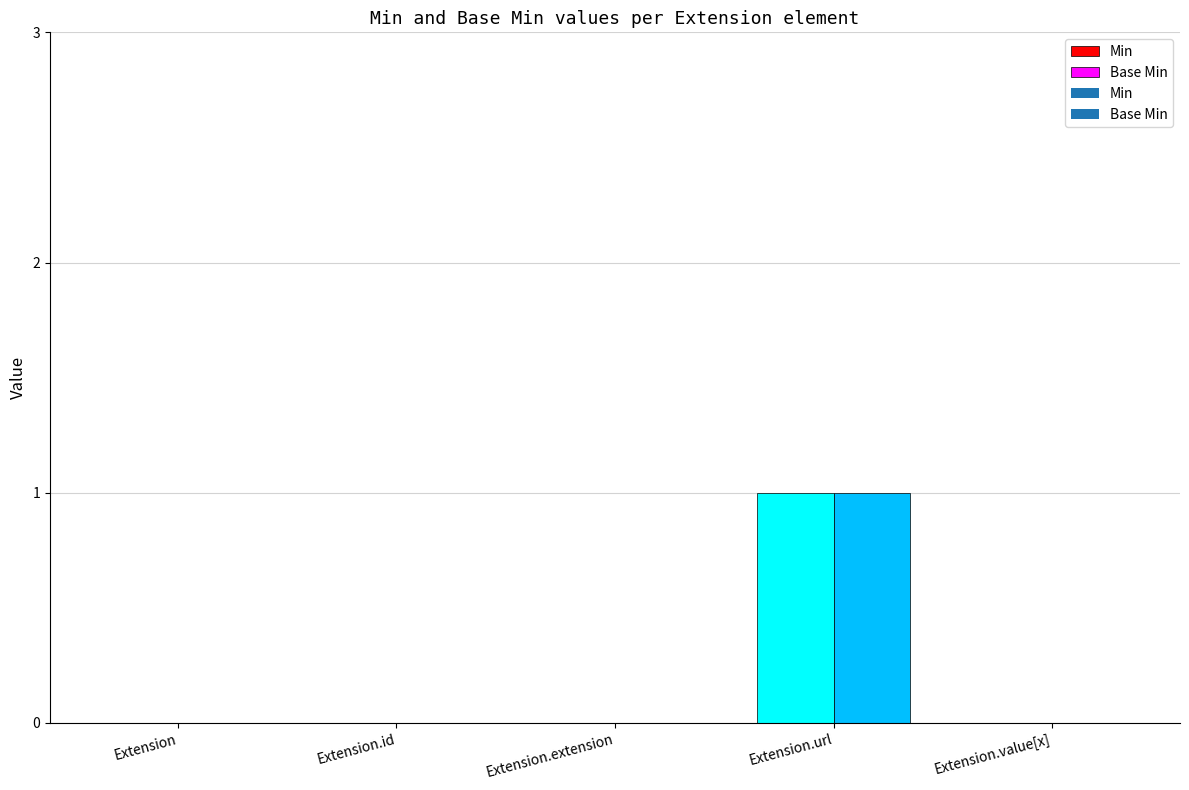

Which series has the widest spread of values?

Min